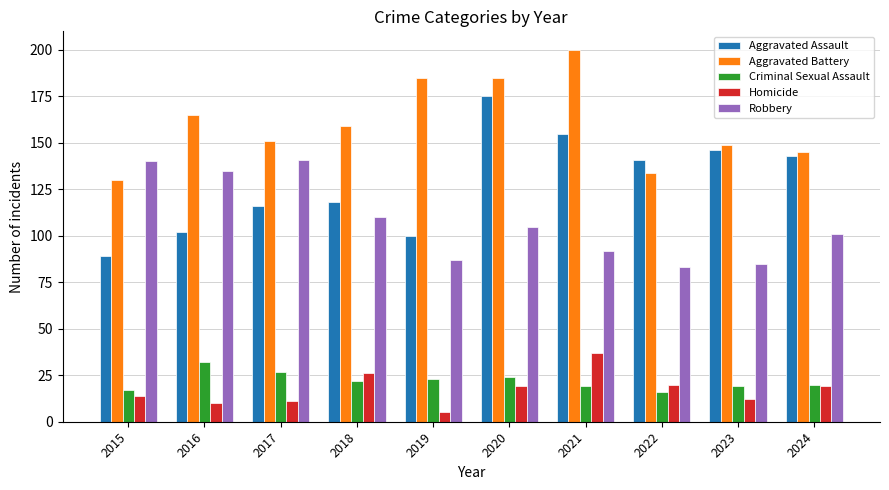

What is the spread (max minus min) of values at 2015?

126